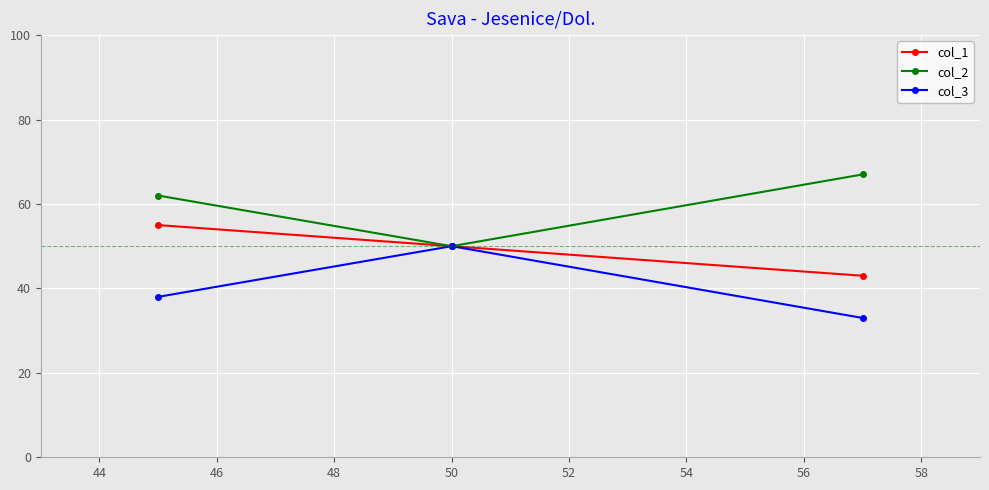

Reading left to right, extract all data points from this chart.

col_1: 55	50	43
col_2: 62	50	67
col_3: 38	50	33